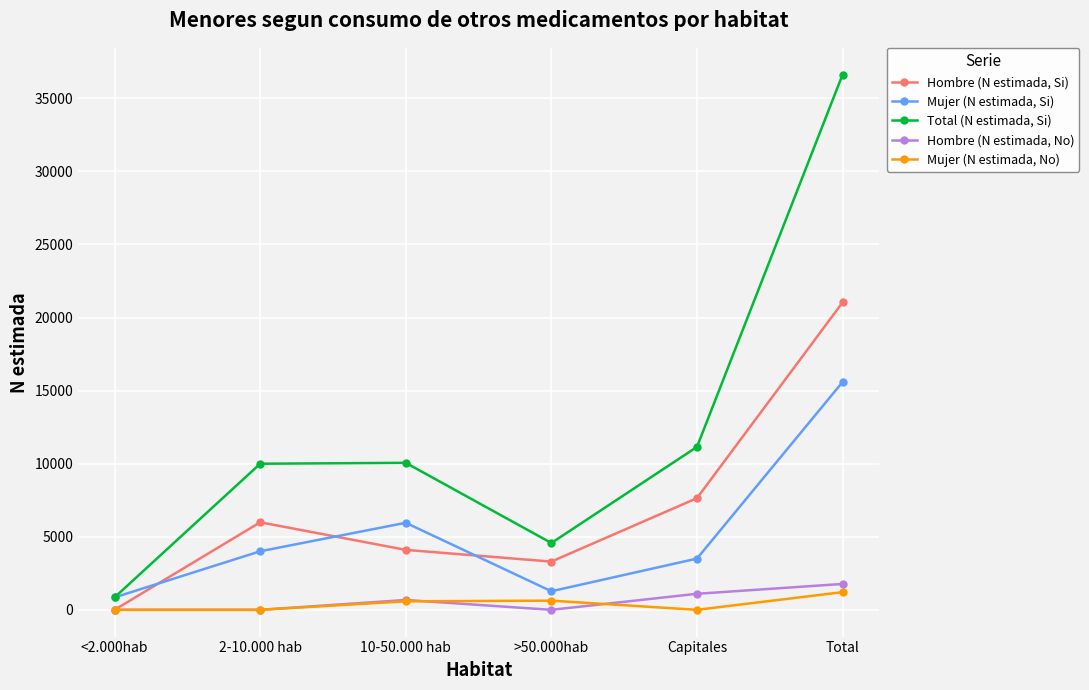

Rank the categories by Hombre (N estimada, Si) value from highest to lowest.

Total, Capitales, 2-10.000 hab, 10-50.000 hab, >50.000hab, <2.000hab